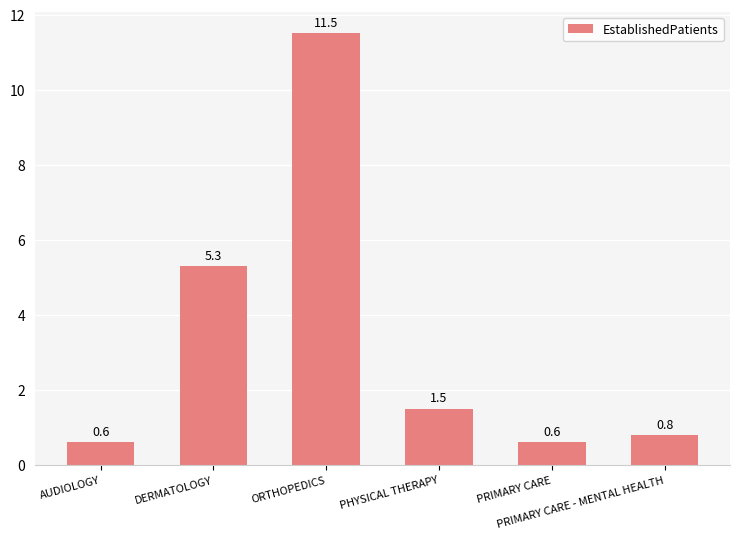

Are the bars horizontal?

No